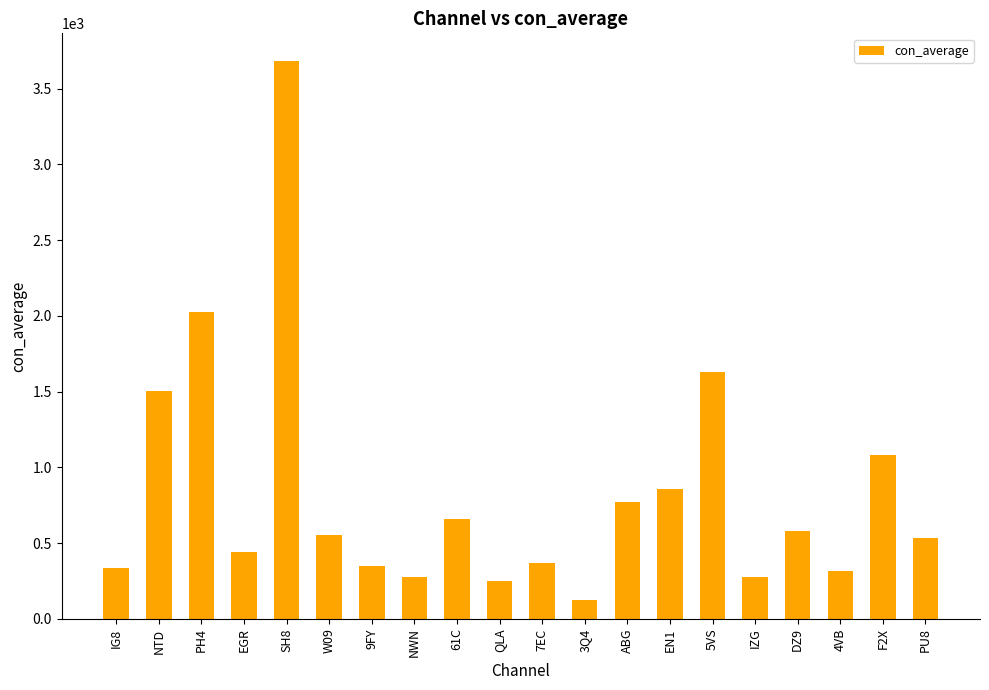

What is the ratio of the value at 61C to the value at QLA?

2.6